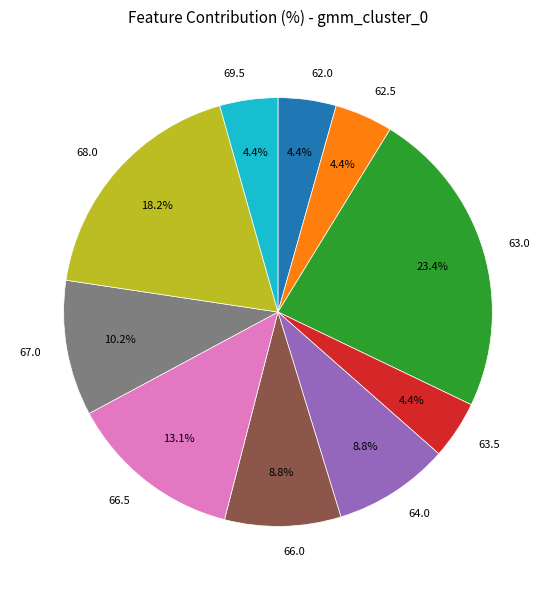

Does 68.0 account for over 50% of the chart?

No